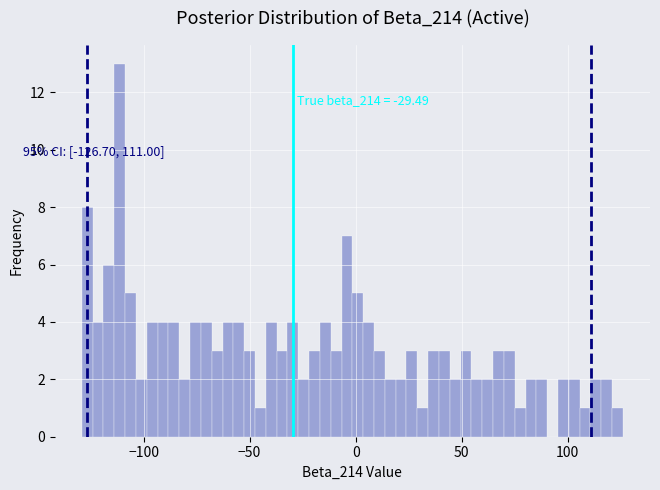

Read against the x-axis, roughly where is the centre of the tallest bar?

-110